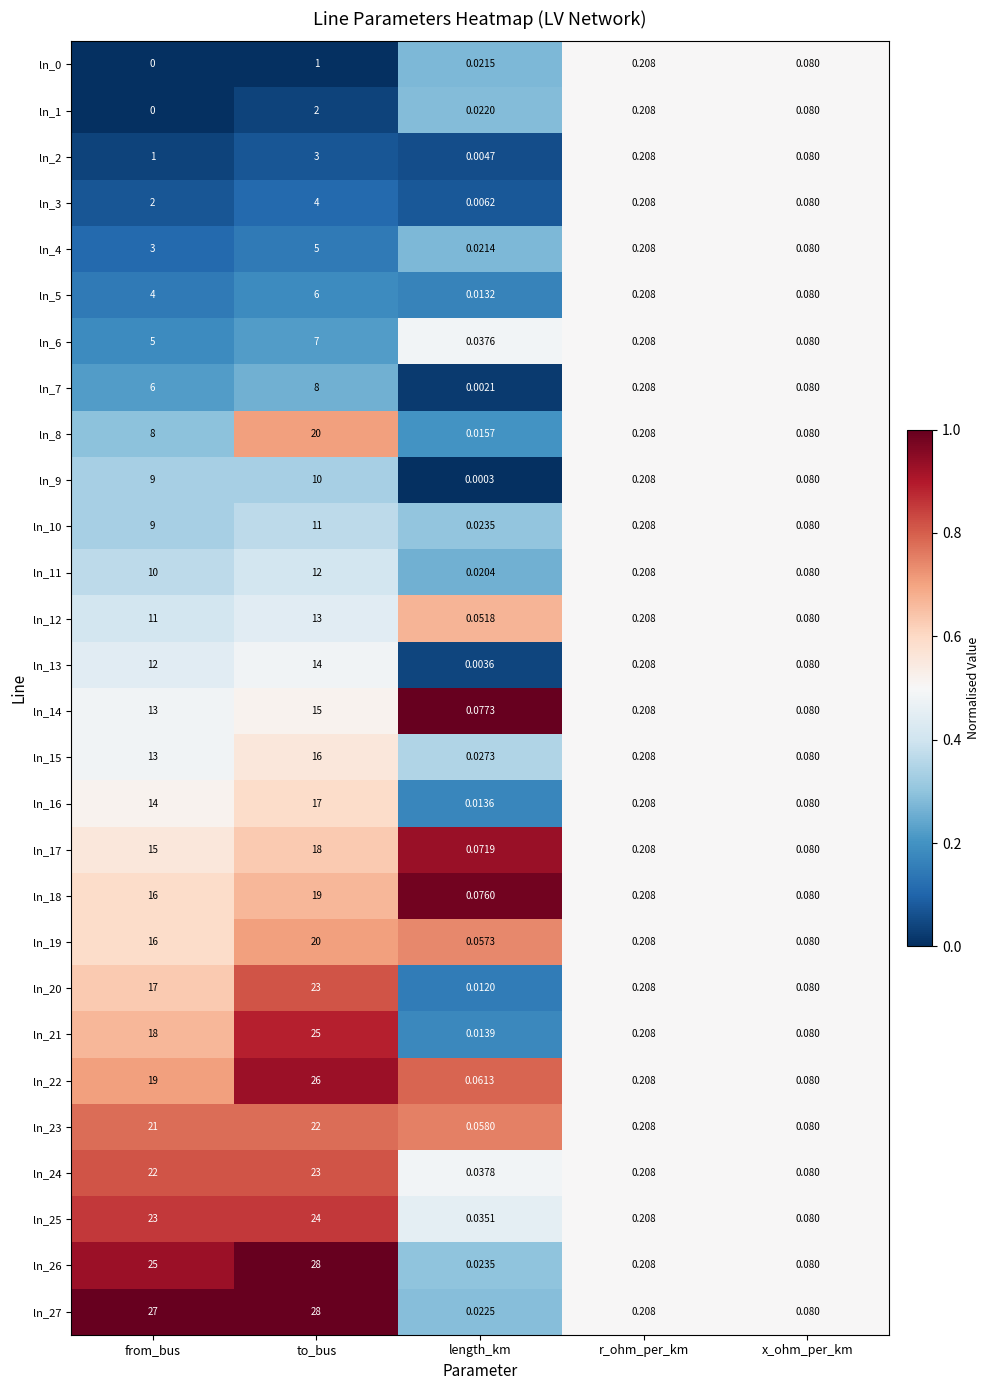

At how many categories does at least one series exceed 0?

5